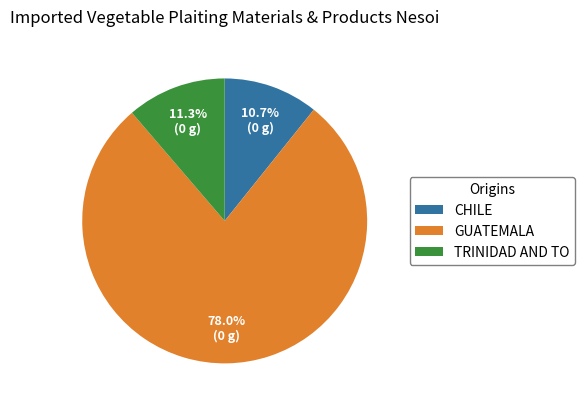

To the nearest percent, what is the difference between the largest and smallest slice percentages?

67%